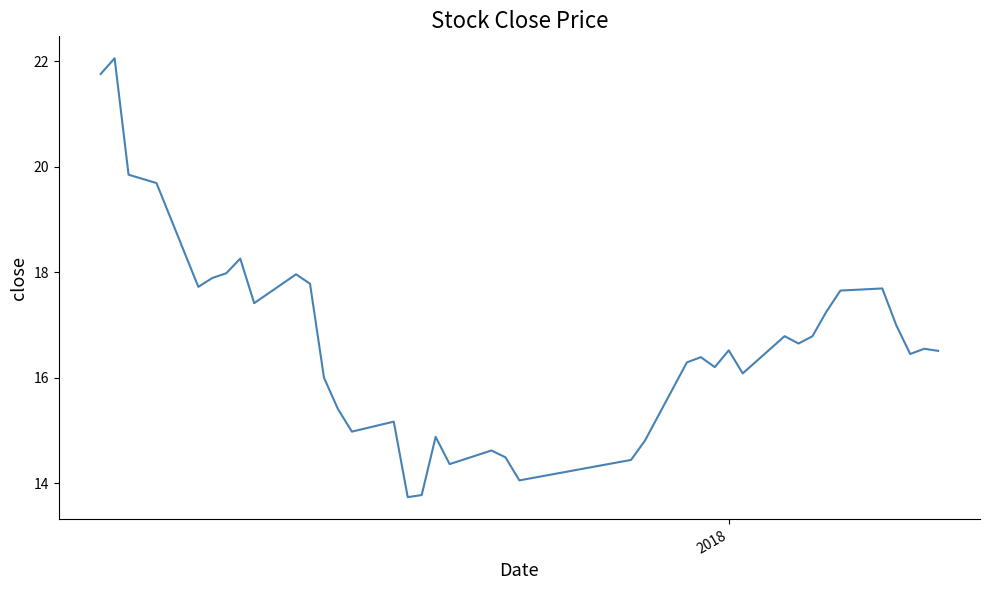

What is the difference between the maximum and second lowest values?

8.3